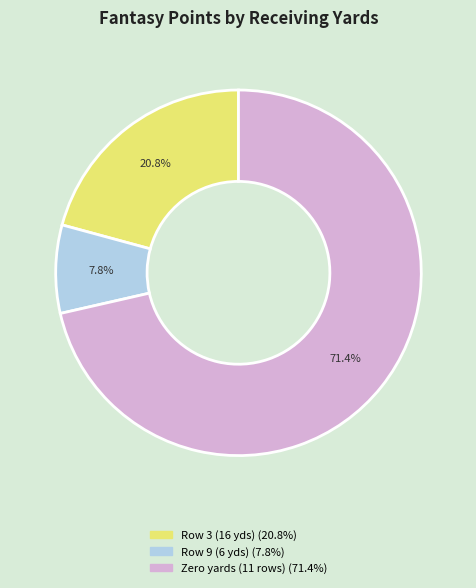

Does any single category account for the majority?

Yes